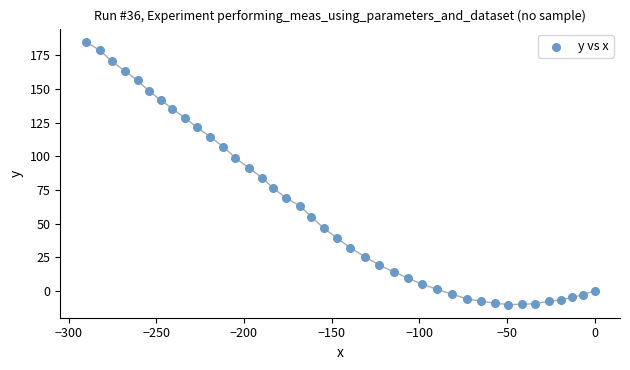

What is the range of X values (max minus min)?

290.3